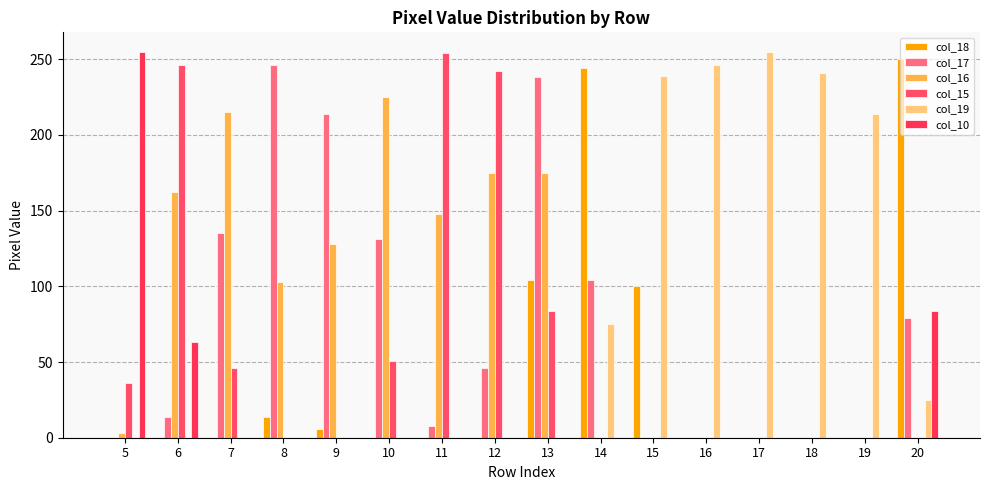

Where is col_17 nearest to the value 123?

10